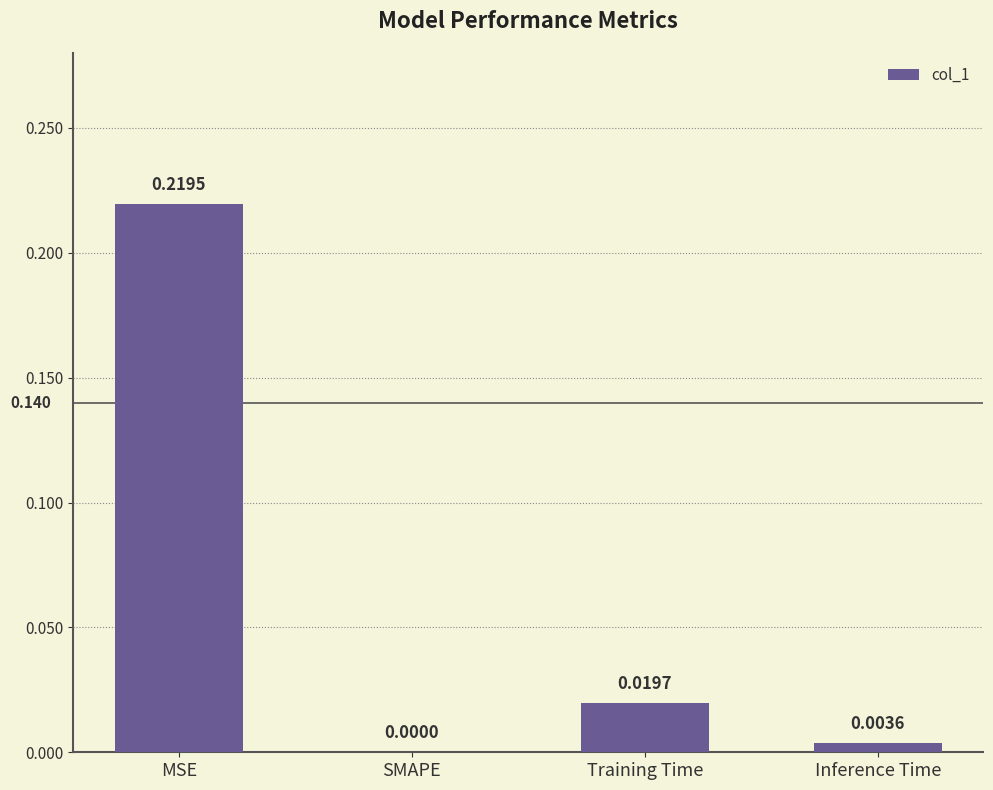

Which has a higher value, SMAPE or MSE?

MSE